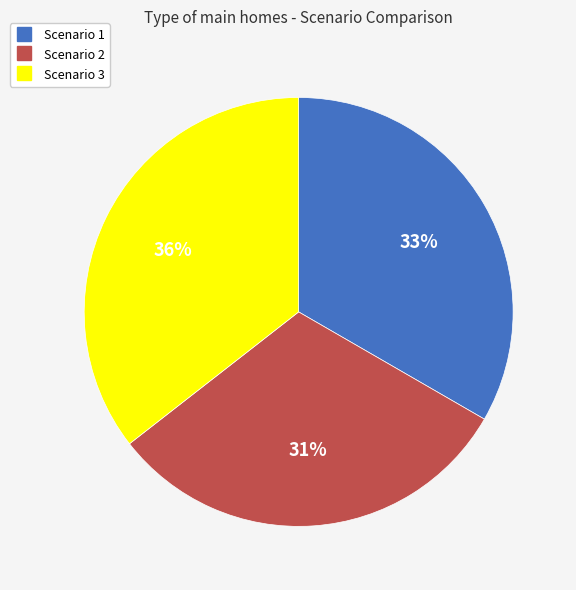

How many slices are in this pie chart?

3